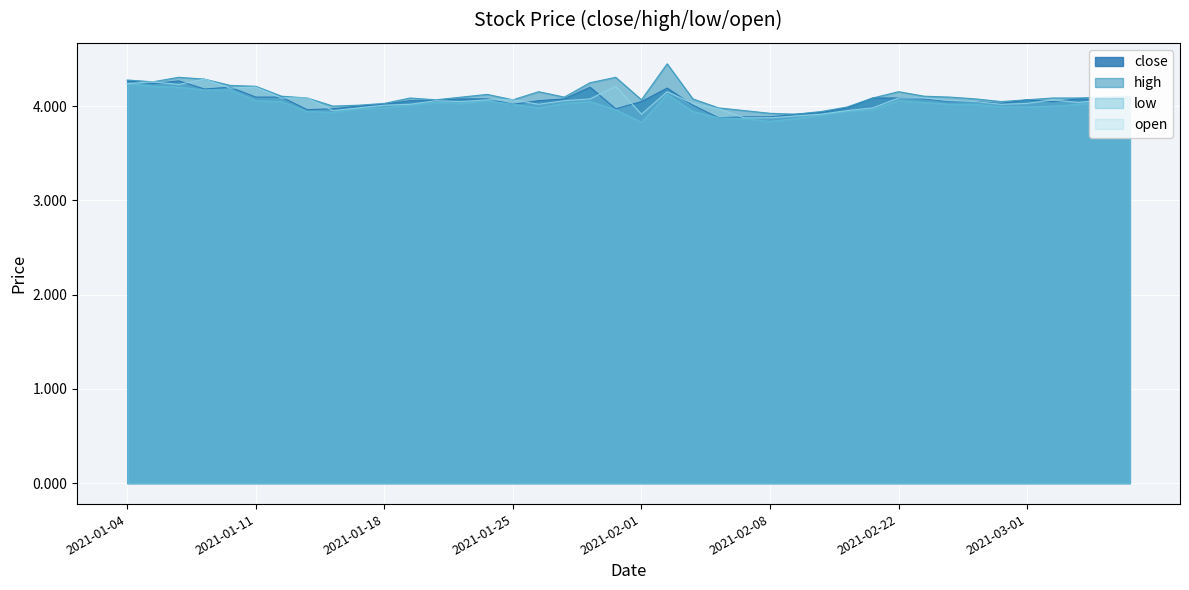

Which series ends up on top after the final intersection of open and close?

close